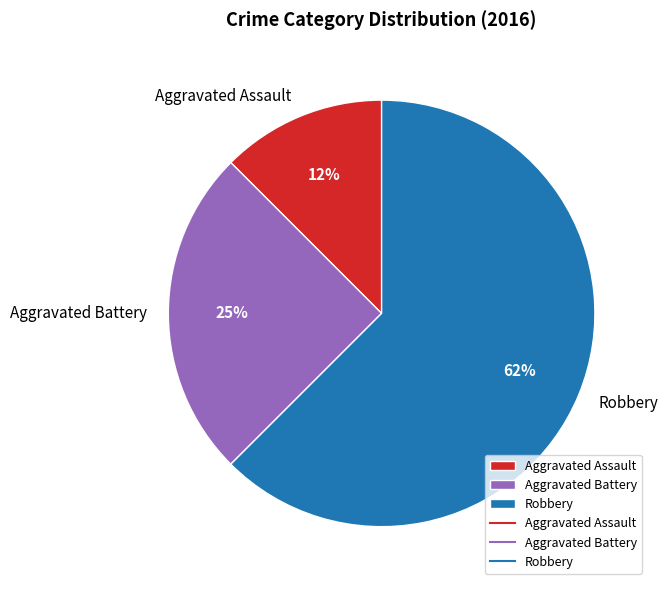

Which has a higher value, Aggravated Assault or Robbery?

Robbery